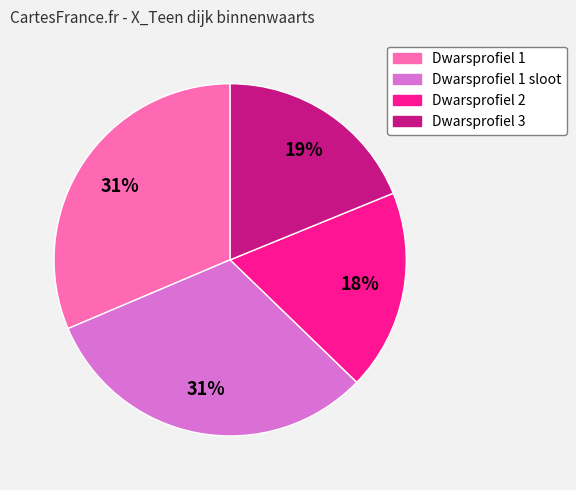

Is there a majority slice in this chart?

No